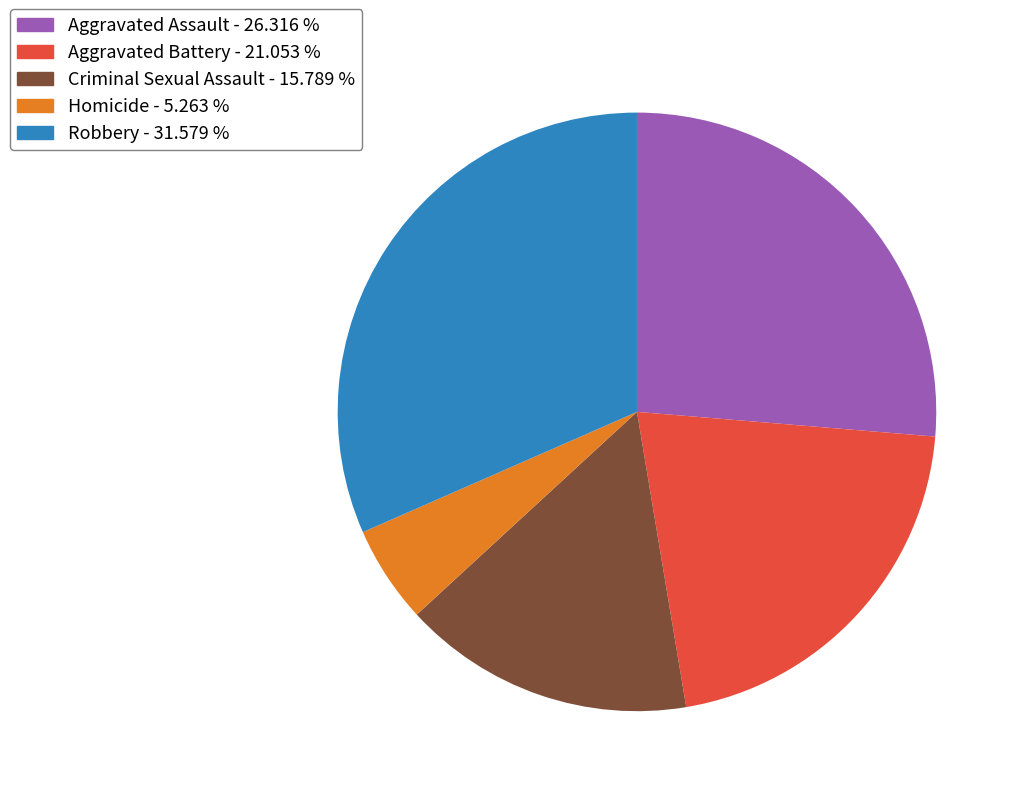

Is there any slice that represents more than half of the pie?

No